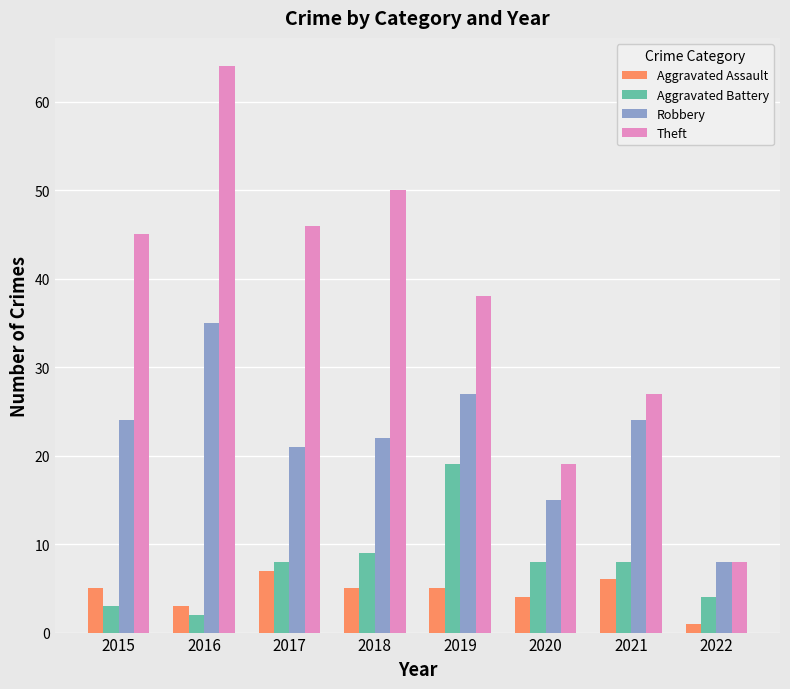

At how many categories does at least one series exceed 26?

6